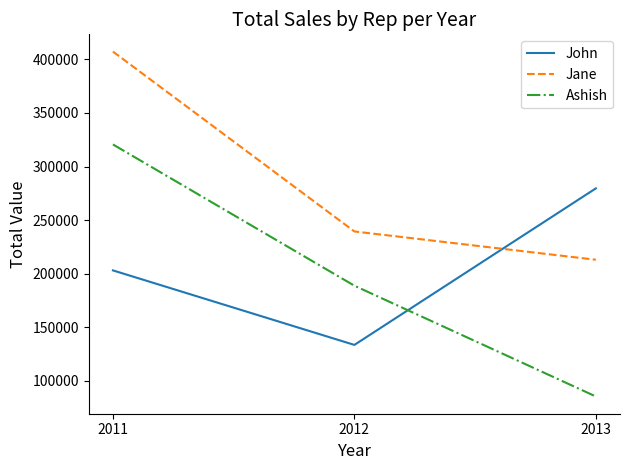

At which category is the sum across all series the highest?

2011